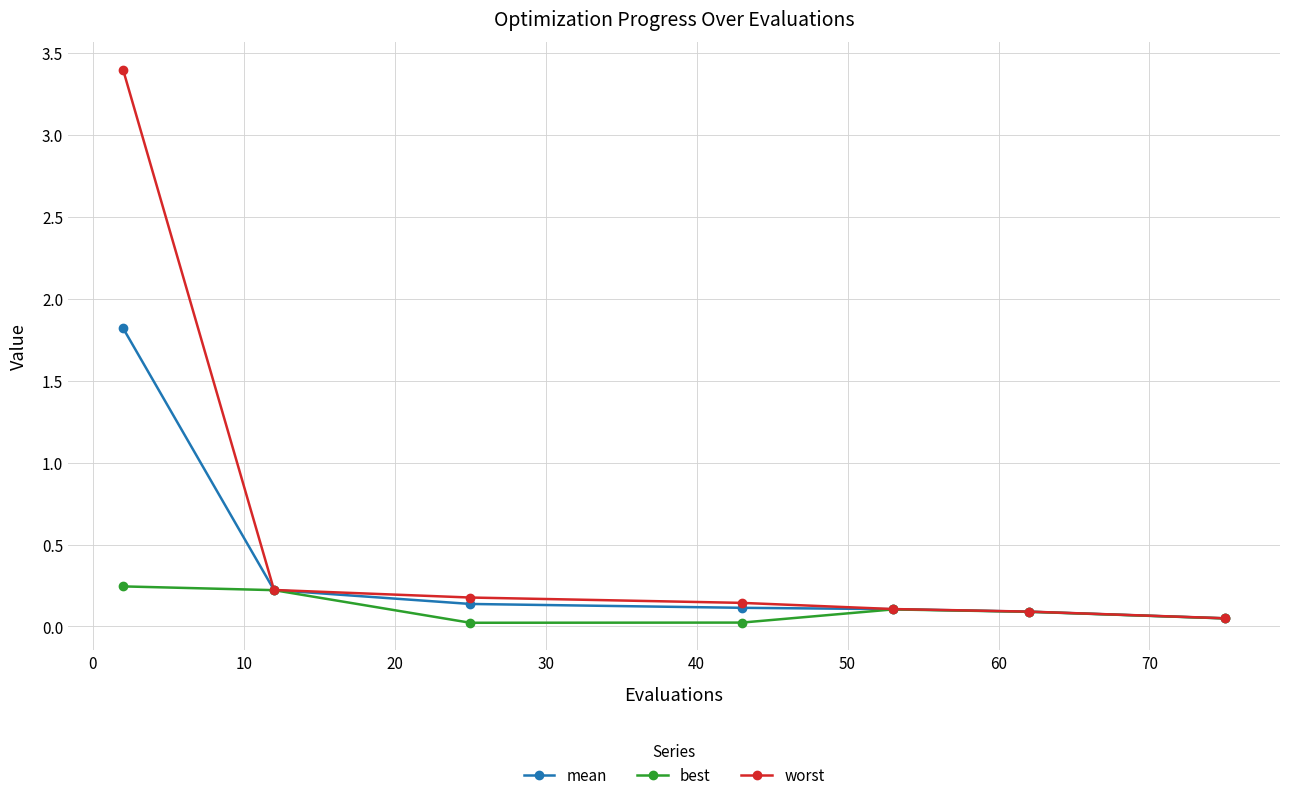

Which series has the largest total across all categories?

worst